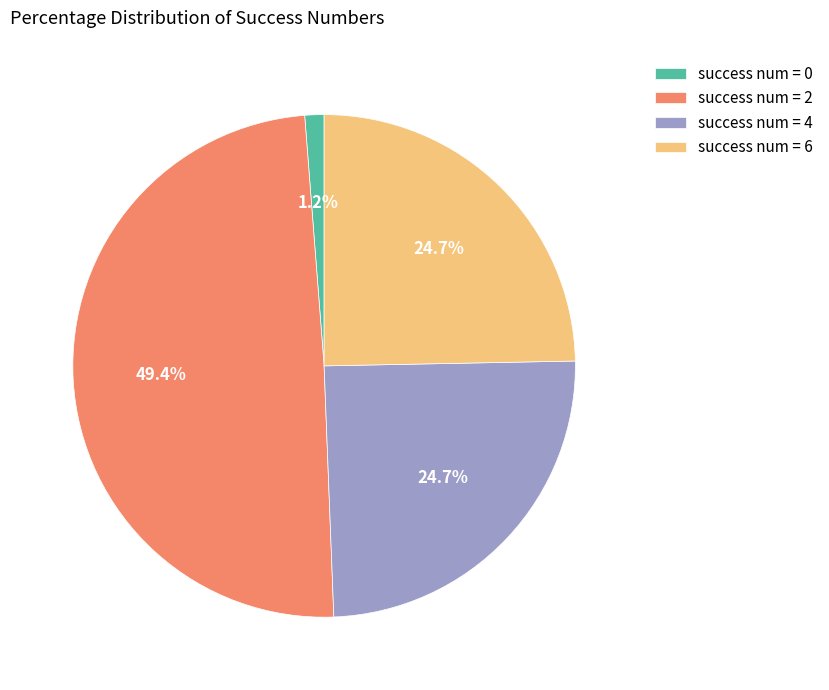

Which has a higher value, success num = 0 or success num = 6?

success num = 6